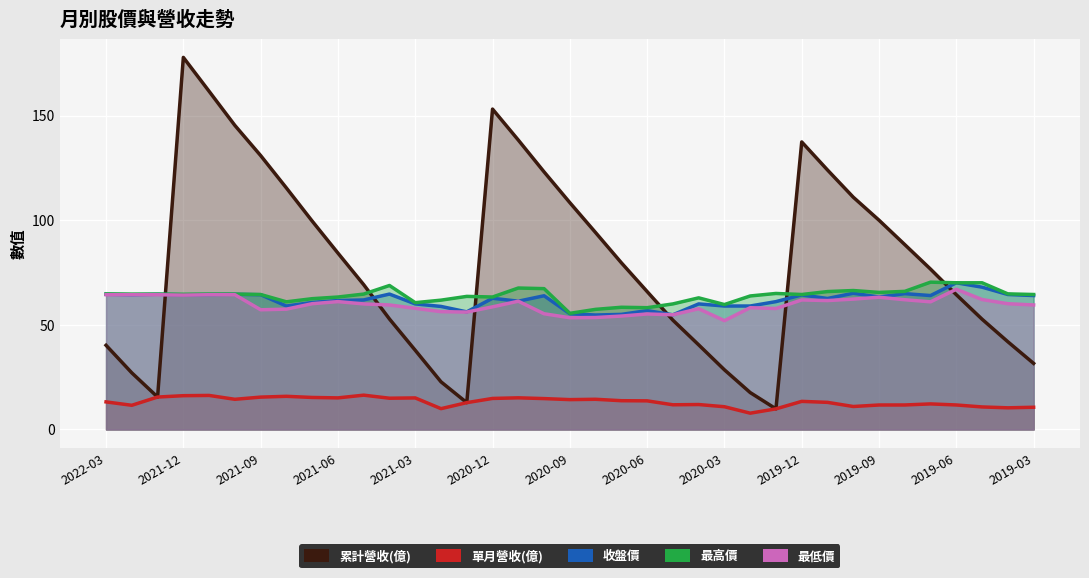

How many series are shown in this chart?

5